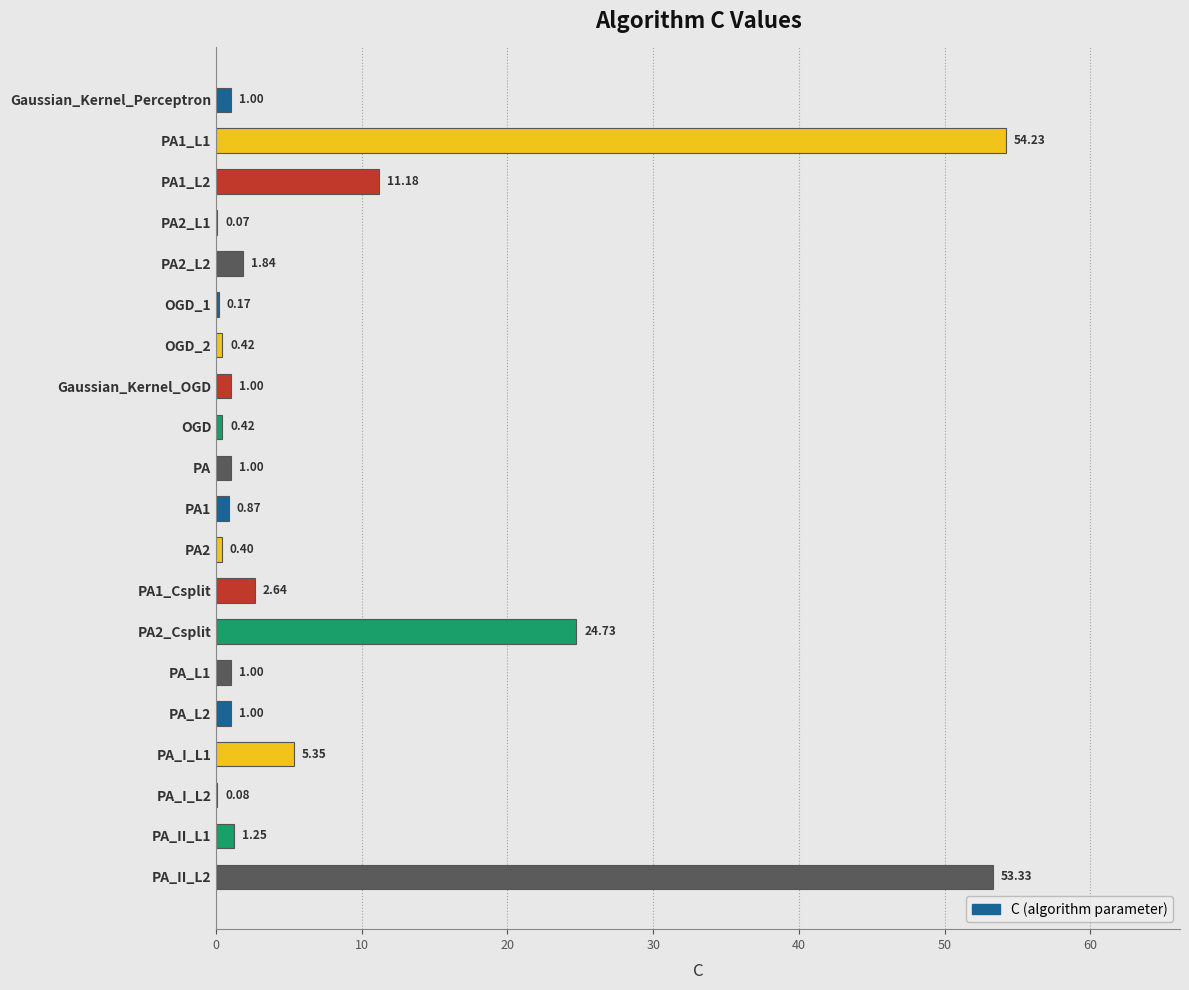

What is the sum of the values at OGD_2 and PA1_L2?

11.6